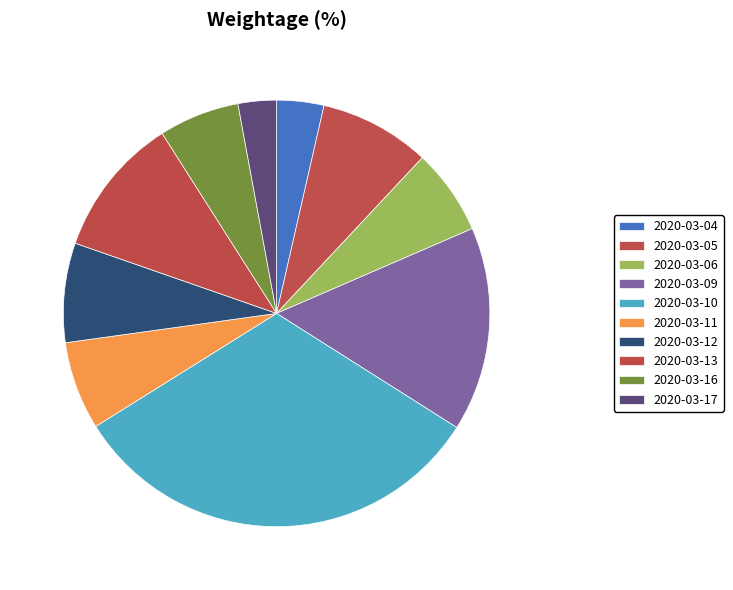

Is there any slice that represents more than half of the pie?

No